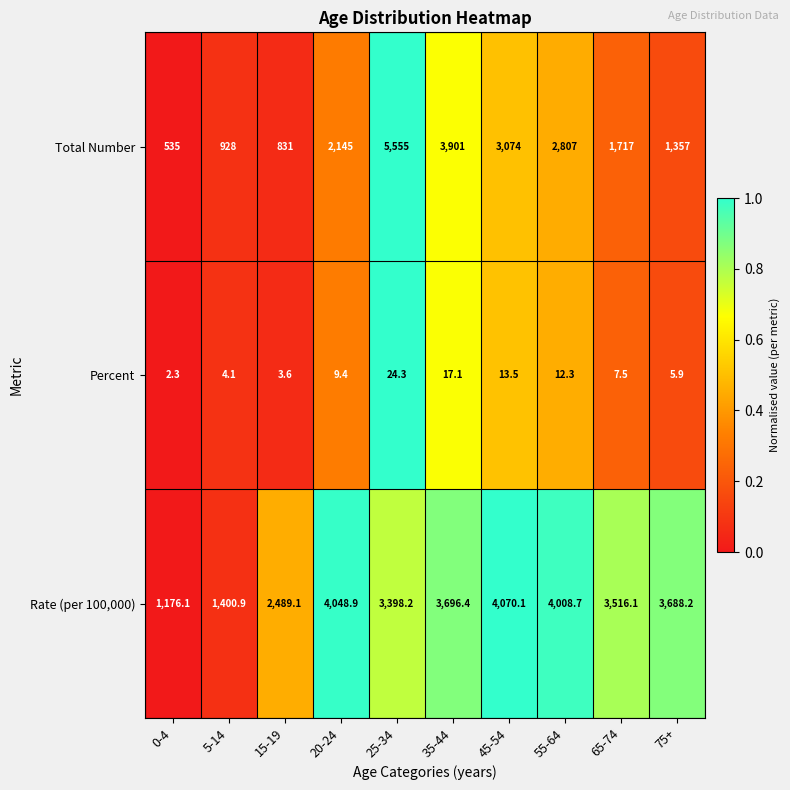

Reading left to right, list all the values displayed in this chart.

Total Number: 0-4=535.0	5-14=928.0	15-19=831.0	20-24=2145.0	25-34=5555.0	35-44=3901.0	45-54=3074.0	55-64=2807.0	65-74=1717.0	75+=1357.0
Percent: 0-4=2.3	5-14=4.1	15-19=3.6	20-24=9.4	25-34=24.3	35-44=17.1	45-54=13.5	55-64=12.3	65-74=7.5	75+=5.9
Rate (per 100,000): 0-4=1176.1	5-14=1400.9	15-19=2489.1	20-24=4048.9	25-34=3398.2	35-44=3696.4	45-54=4070.1	55-64=4008.7	65-74=3516.1	75+=3688.2